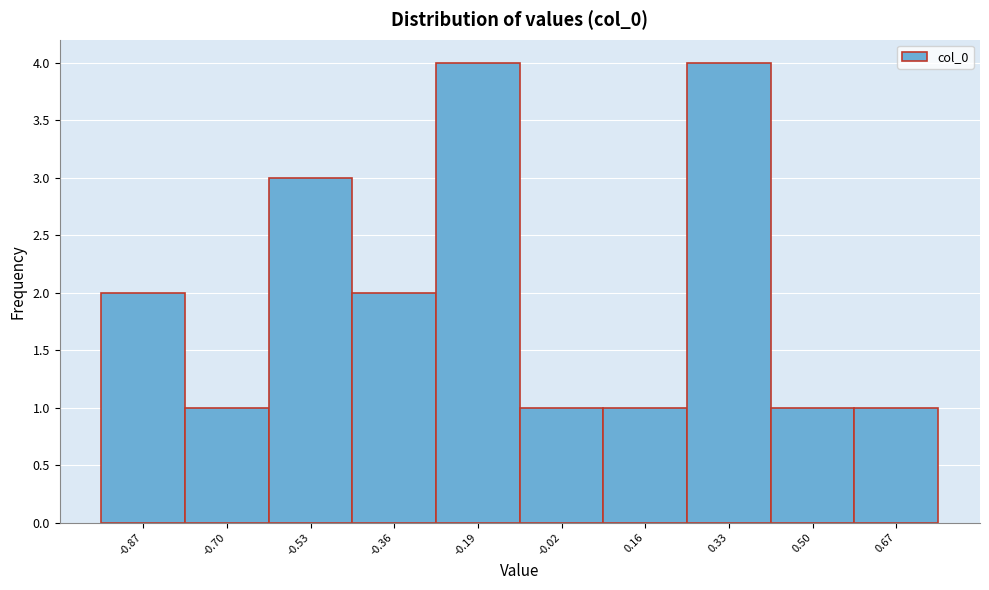

Reading left to right, transcribe all the data shown in this chart.

-0.87=2	-0.70=1	-0.53=3	-0.36=2	-0.19=4	-0.02=1	0.16=1	0.33=4	0.50=1	0.67=1